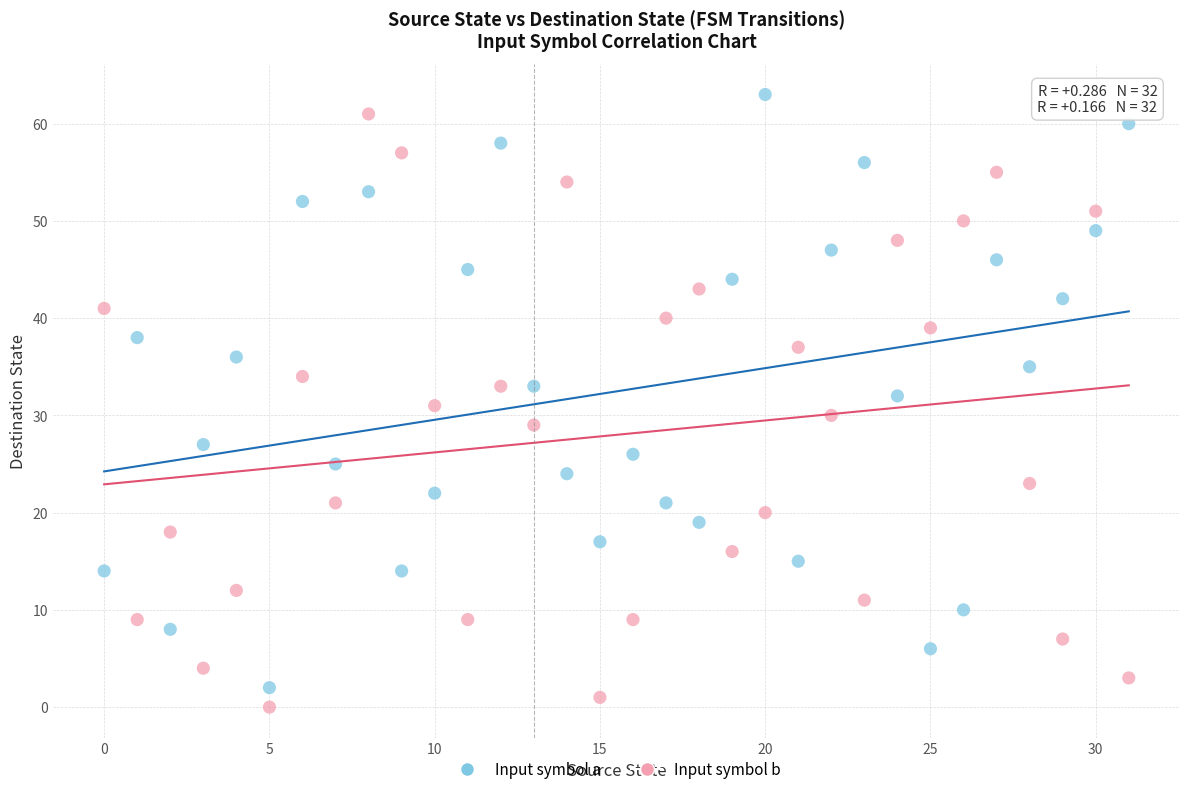

What are all the series names shown in the legend?

Input symbol a, Input symbol b